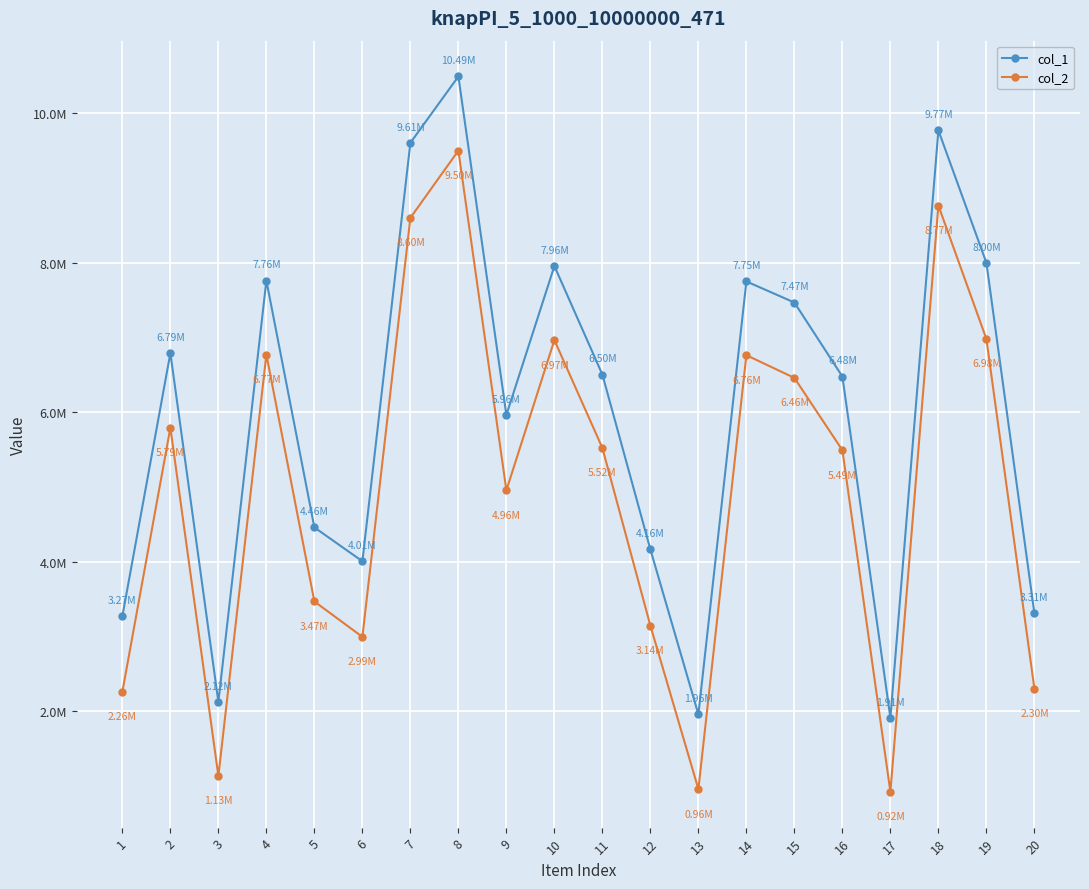

Reading right to left, transcribe all the data shown in this chart.

col_1: 20=3309563	19=7999621	18=9771688	17=1911950	16=6477763	15=7468226	14=7750256	13=1956401	12=4163125	11=6503472	10=7956573	9=5963503	8=10493783	7=9605474	6=4005851	5=4458467	4=7761980	3=2123985	2=6791152	1=3271160
col_2: 20=2300634	19=6980450	18=8766149	17=919566	16=5491528	15=6459546	14=6763168	13=956112	12=3143570	11=5521531	10=6965674	9=4955221	8=9501138	7=8601324	6=2993823	5=3467339	4=6771062	3=1131819	2=5792215	1=2260199